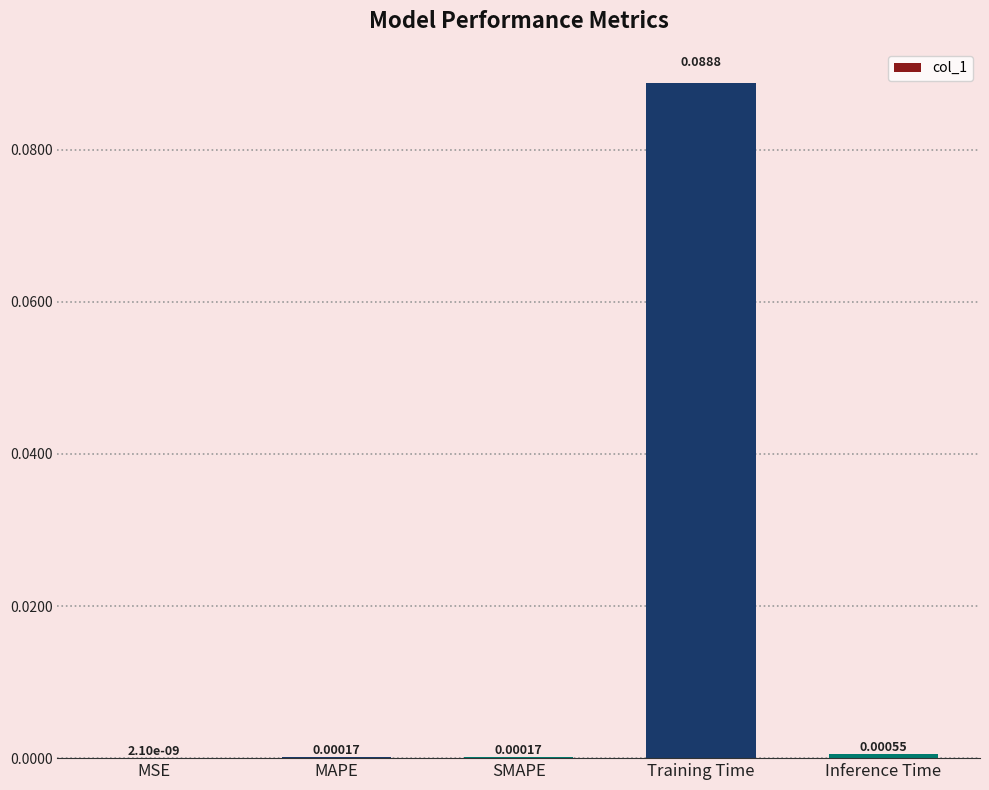

Which has a higher value, MSE or SMAPE?

SMAPE